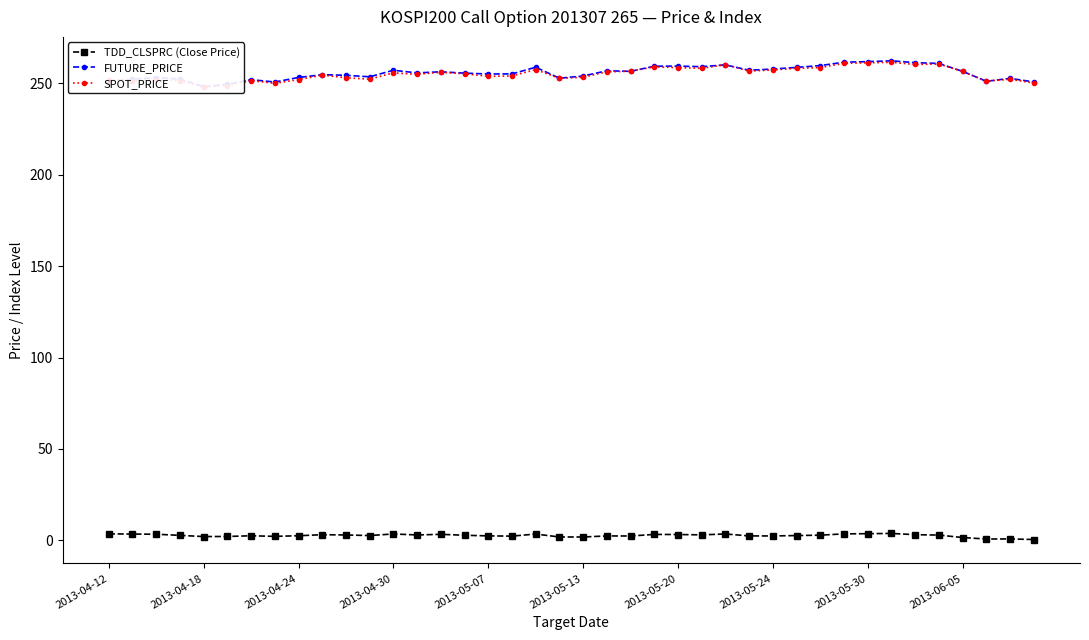

What is the sum of all FUTURE_PRICE values?

10229.4